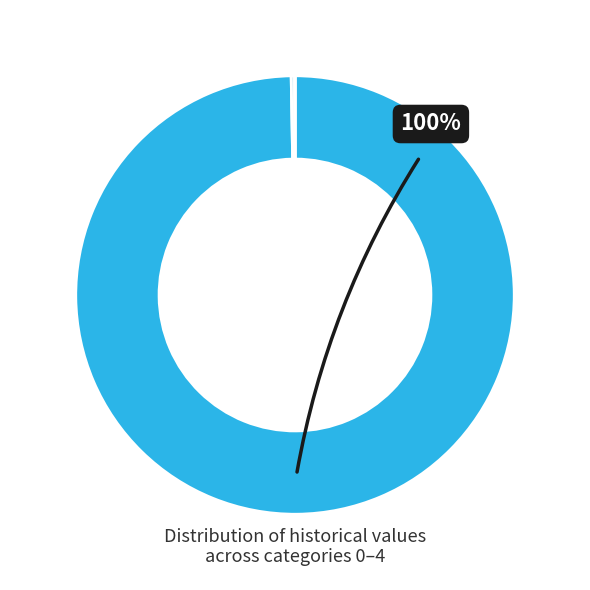

Which category has the smallest portion of the pie?

4